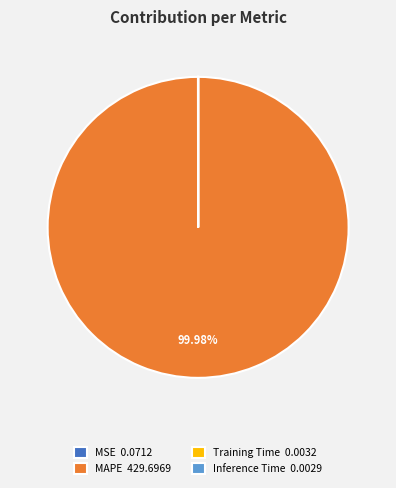

Which category accounts for the majority?

MAPE 429.6969